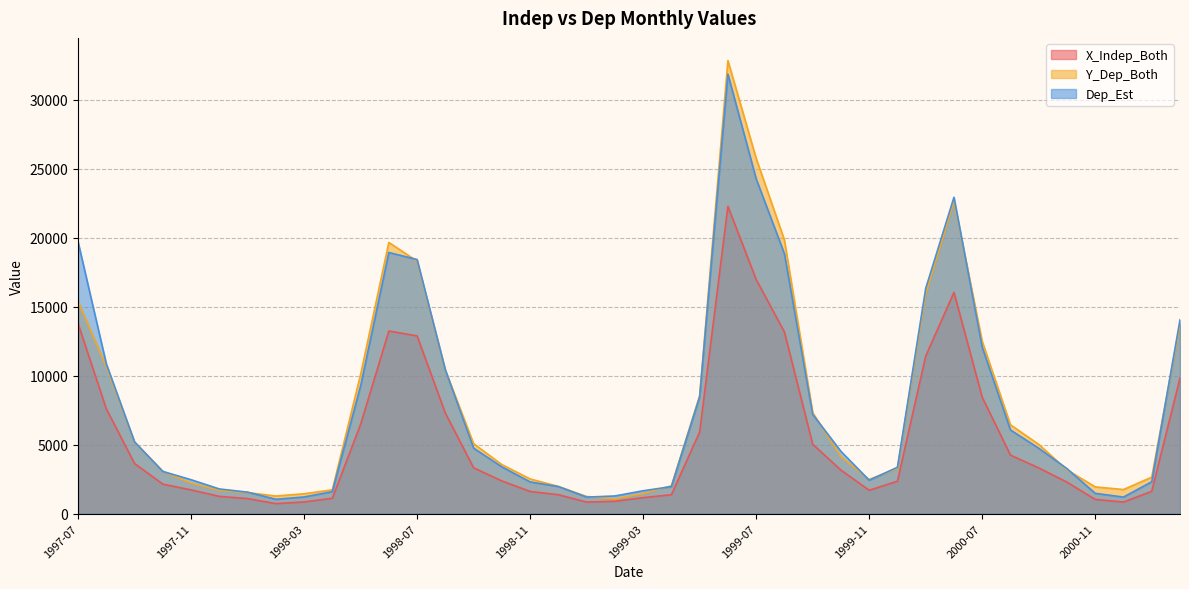

Rank the series by their maximum value, from lowest to highest.

X_Indep_Both, Dep_Est, Y_Dep_Both